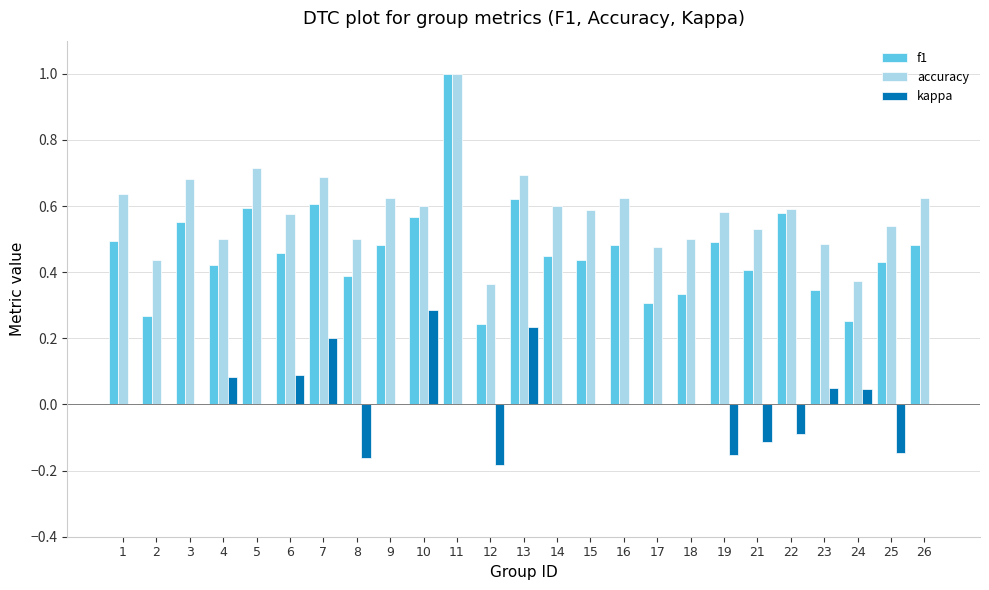

What is the maximum value for accuracy?

1.0